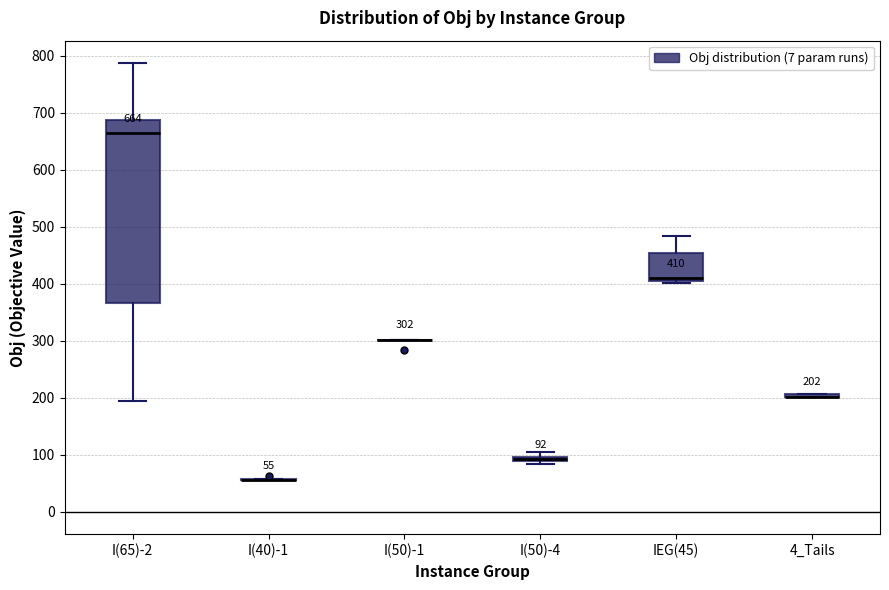

Comparing the boxes themselves (not the whiskers), which one is the tallest?

I(65)-2